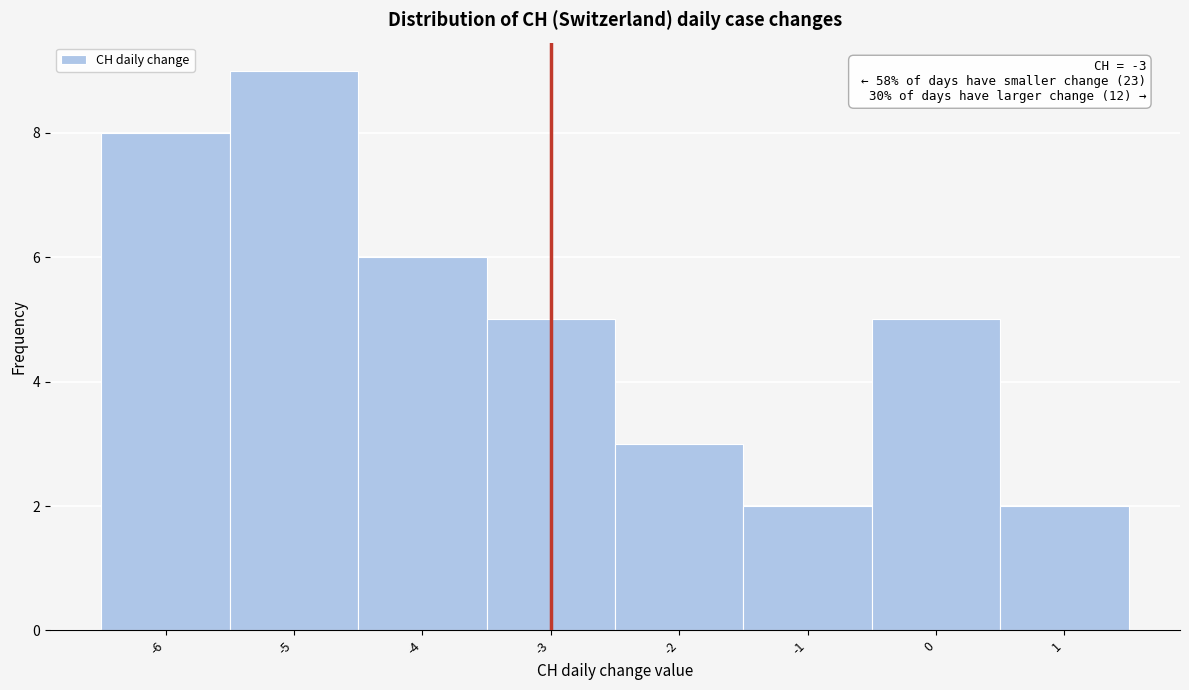

Over which range of the x-axis is the bar tallest?

-5.5 to -4.5